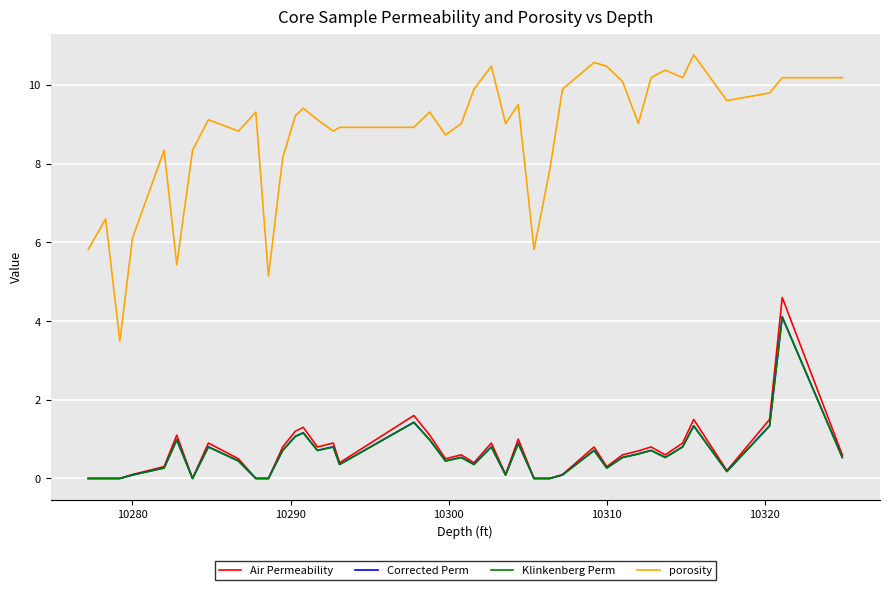

What is the average value of the Klinkenberg Perm series?

0.6